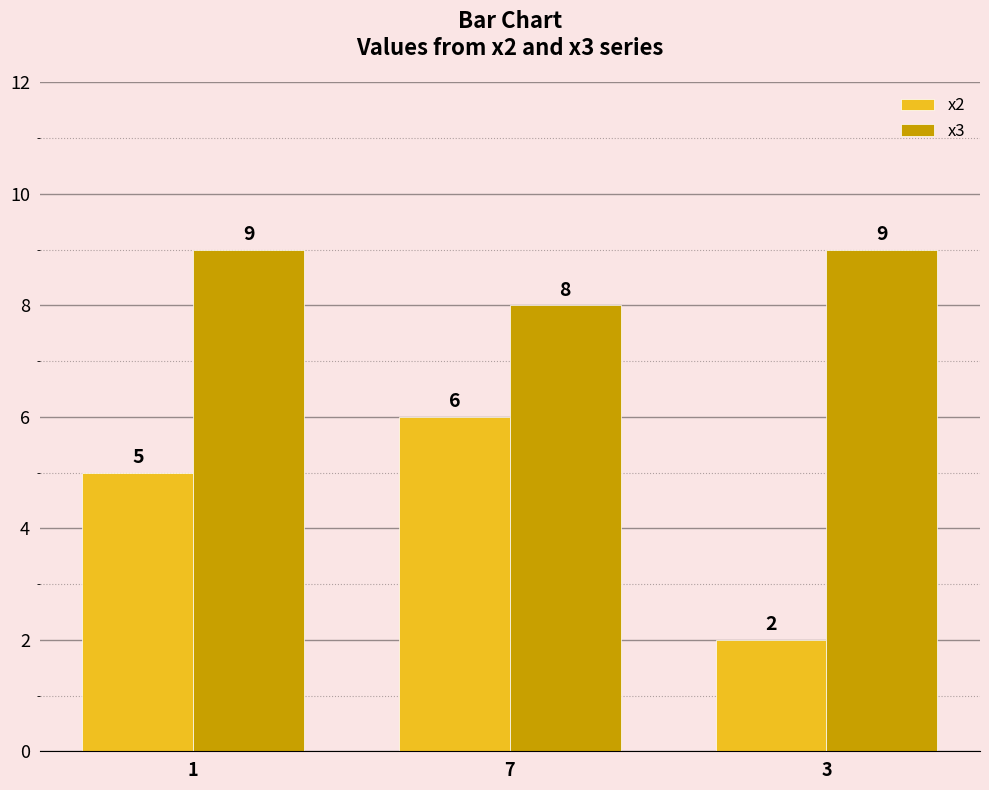

What is the total value across all series at 3?

11